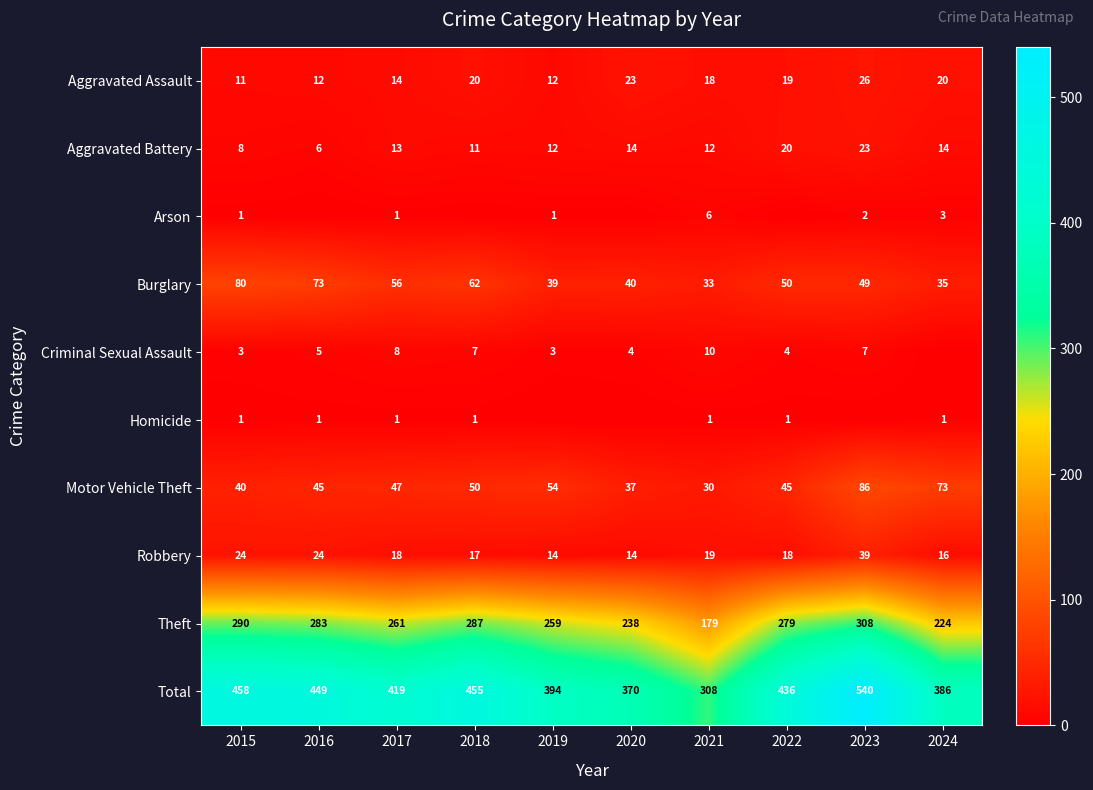

Is the value of Robbery at 2024 greater than the value of Criminal Sexual Assault at 2020?

Yes